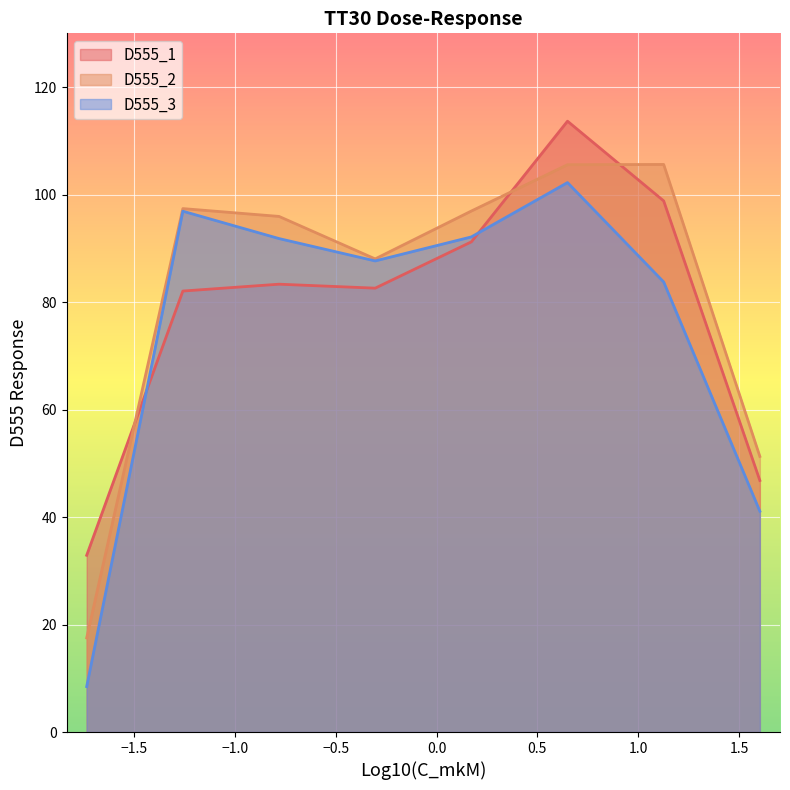

Is it true that D555_1 equals 98.8 at 1?

True